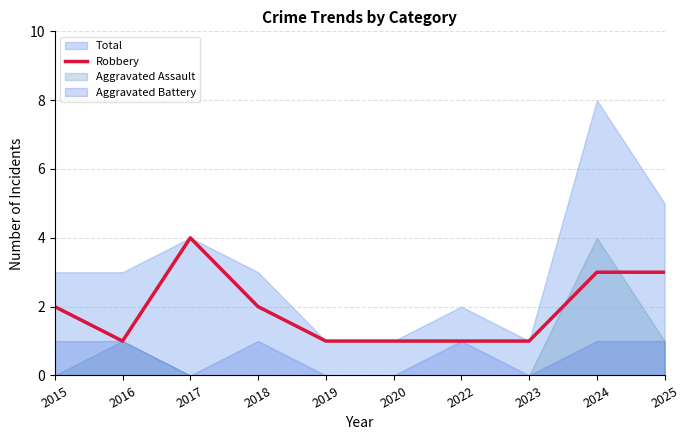

At which label does Robbery reach its peak?

2017